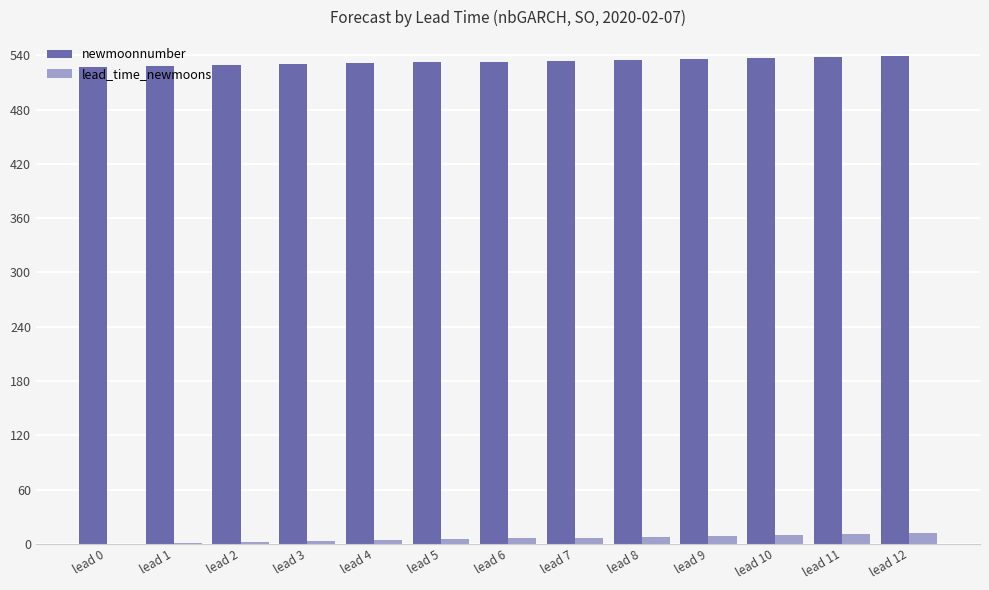

Is it true that newmoonnumber equals 182 at lead 1?

False